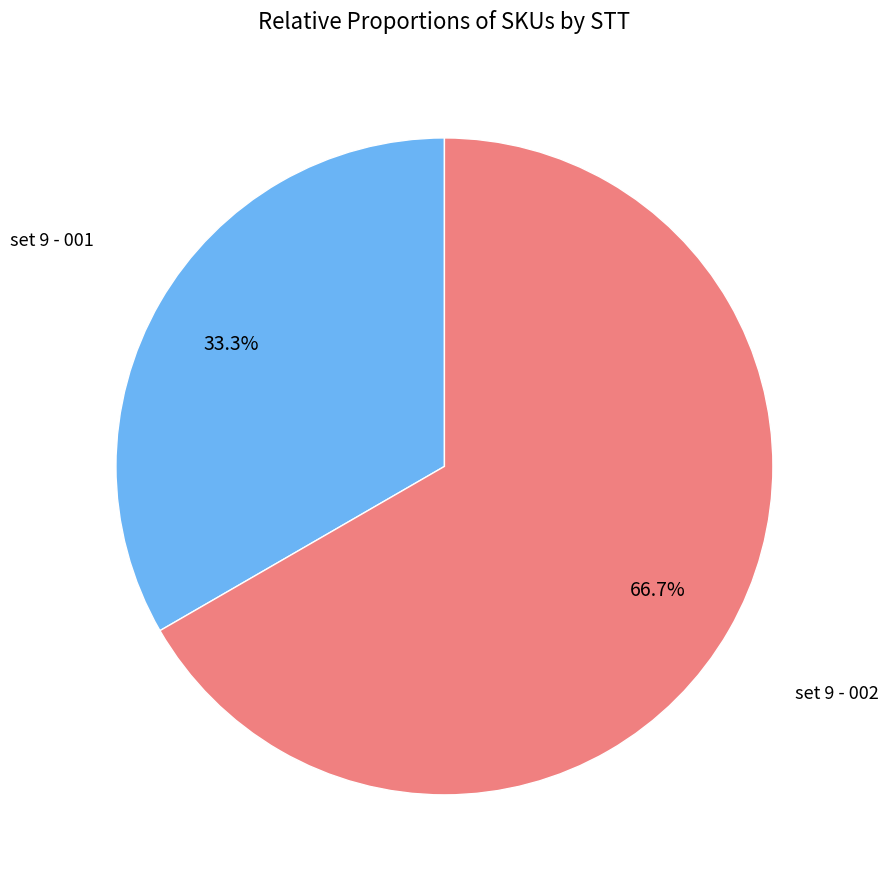

True or false: set 9 - 002 accounts for 67% of the total.

True